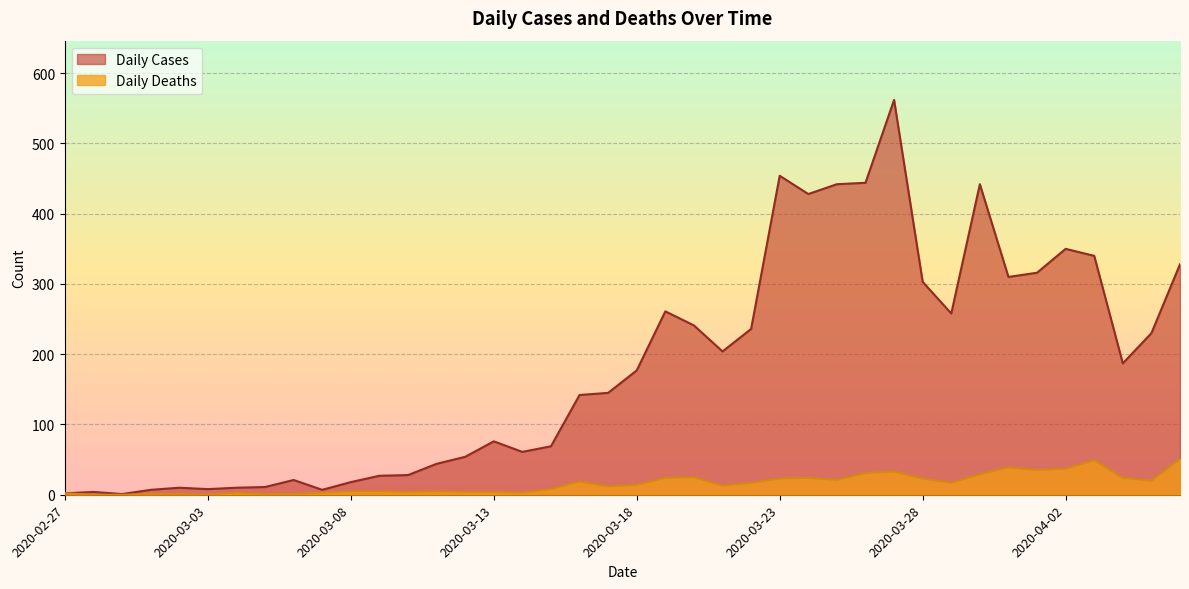

What is the label of the 20th point from the left?

2020-03-17